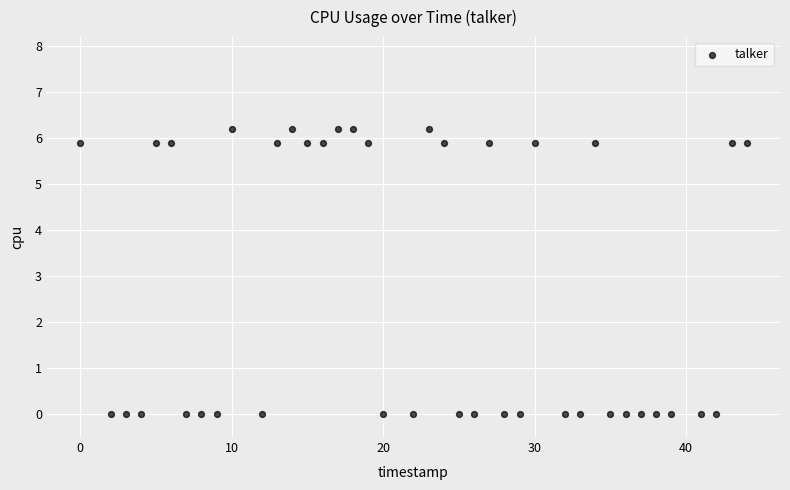

What is the range of Y values (max minus min)?

6.2